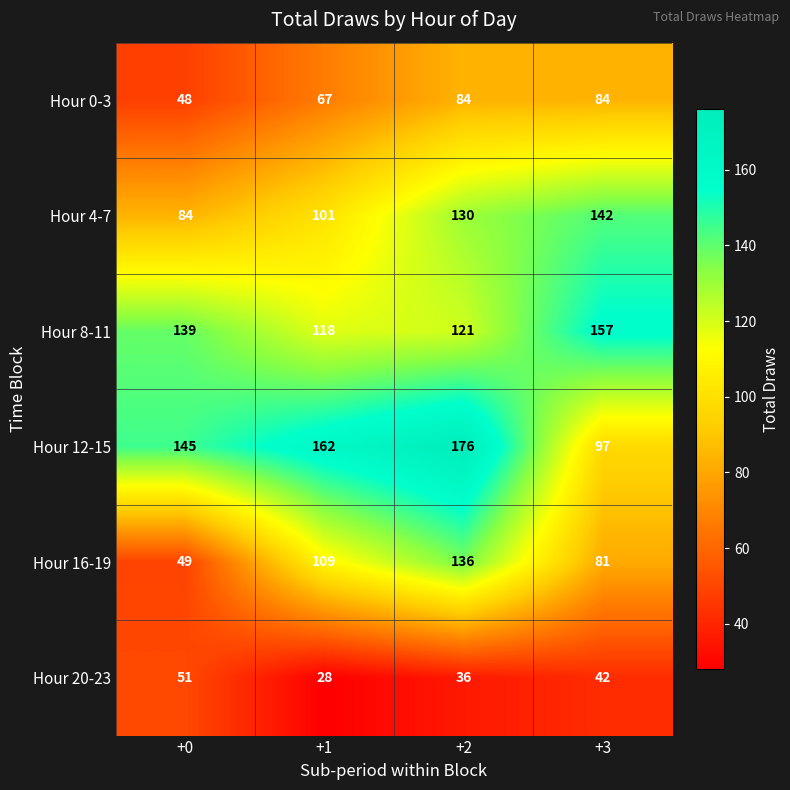

What is the difference between the second highest and minimum values in the Hour 8-11 series?

21